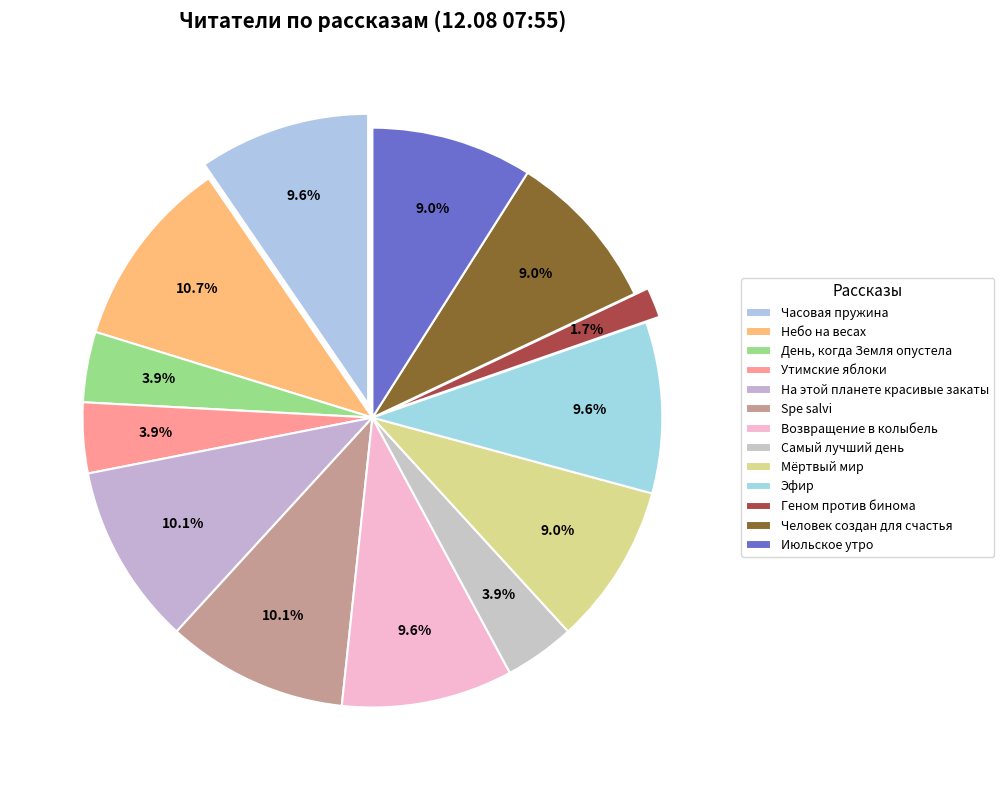

Count the number of slices in the pie.

13